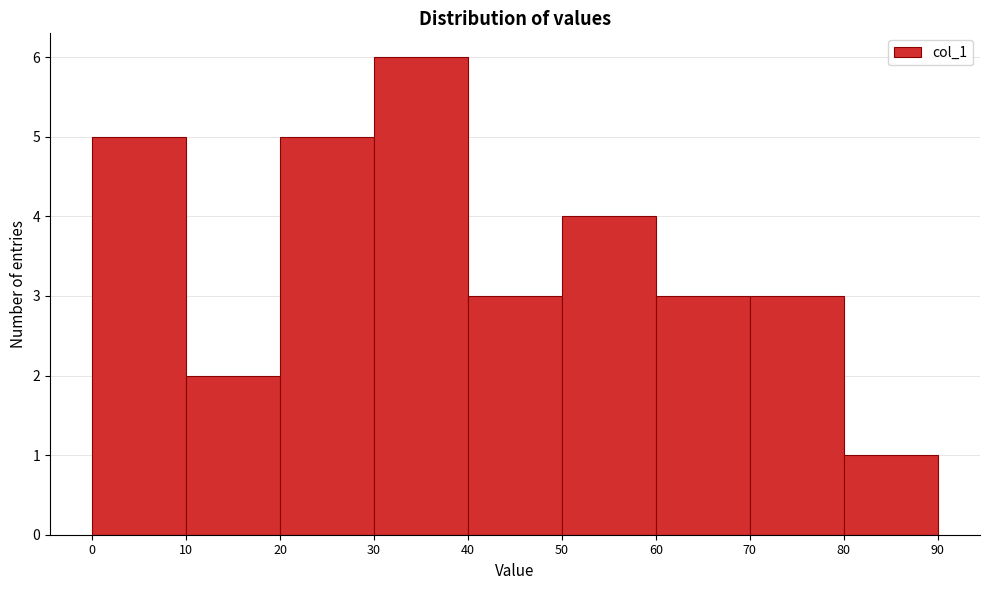

Which range on the x-axis has the tallest bar?

30 to 40